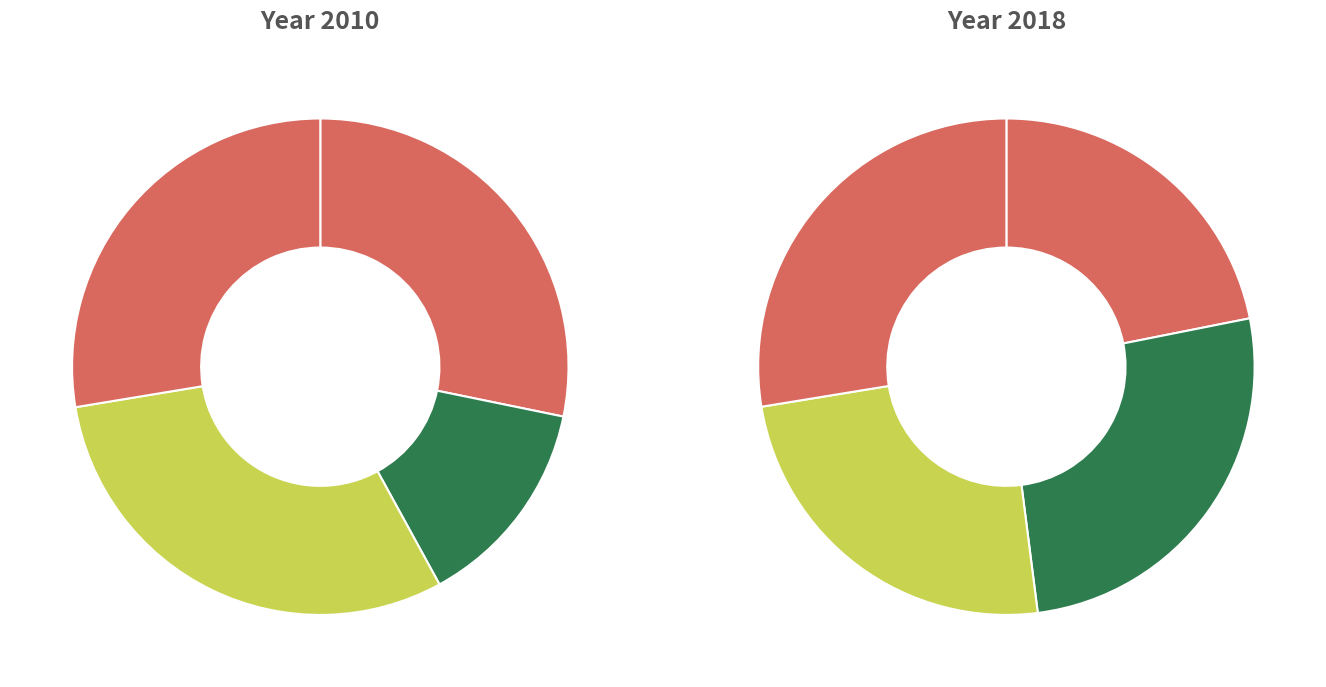

Is there any slice that represents more than half of the pie?

No